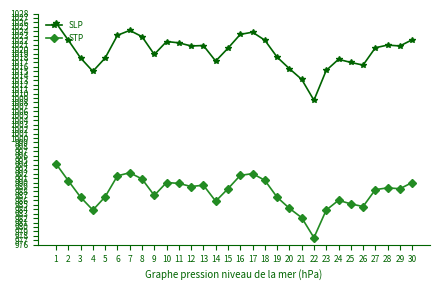

What is the maximum value shown in the chart?

1025.9